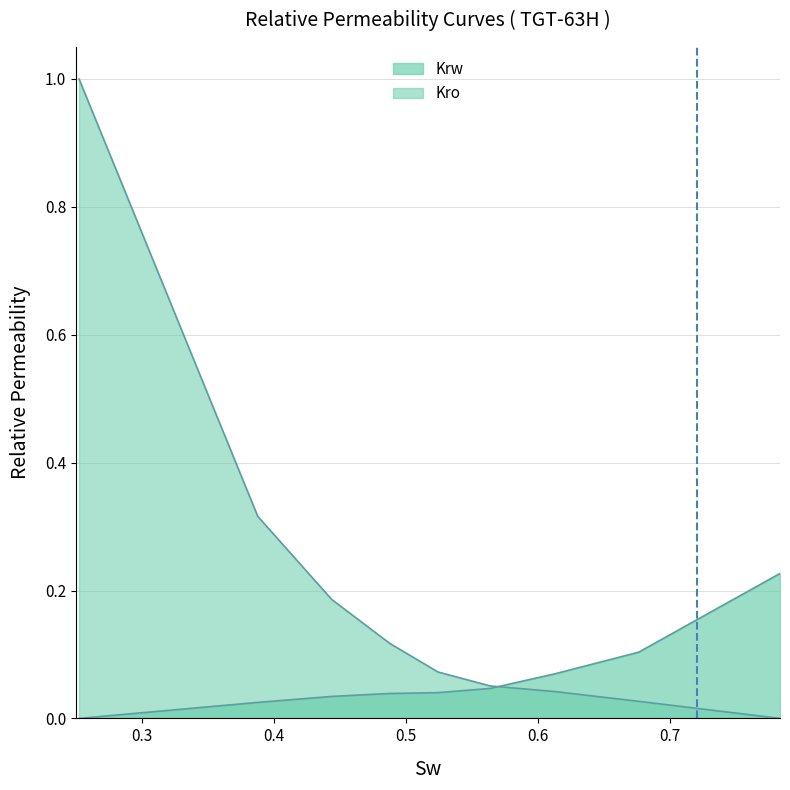

True or false: Kro has a value of 0.1 at 0.4876.

True